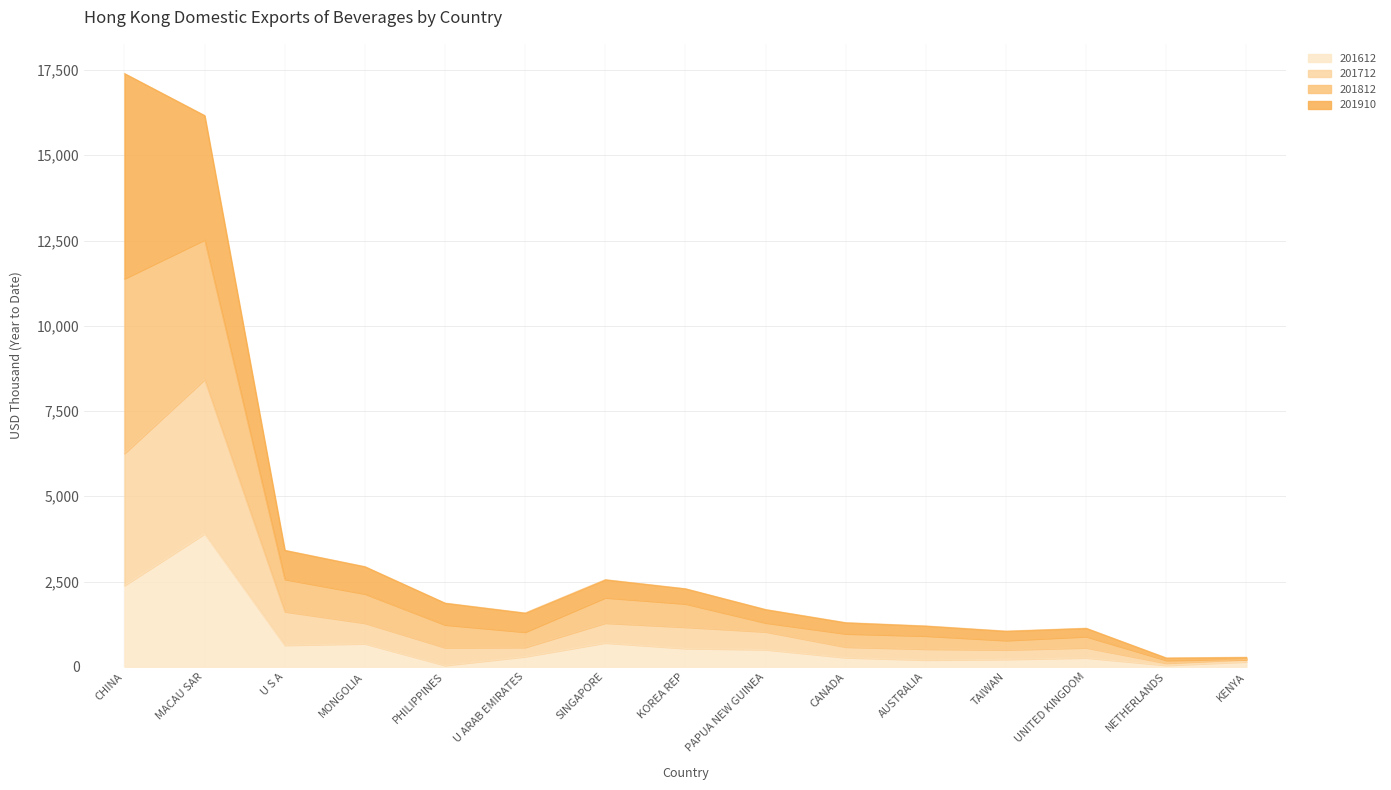

The 201712 series shows 21340.7 at MACAU SAR. True or false?

False